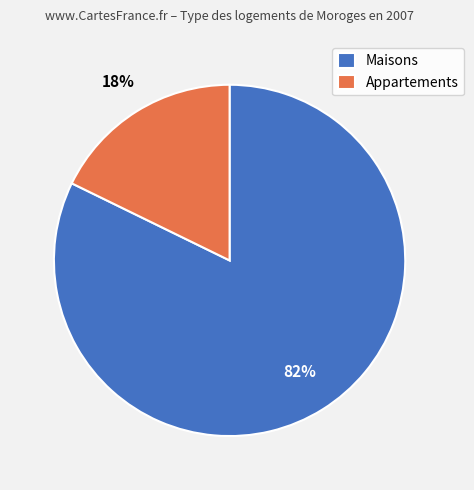

To the nearest percent, what is the difference between the largest and smallest slice percentages?

64%